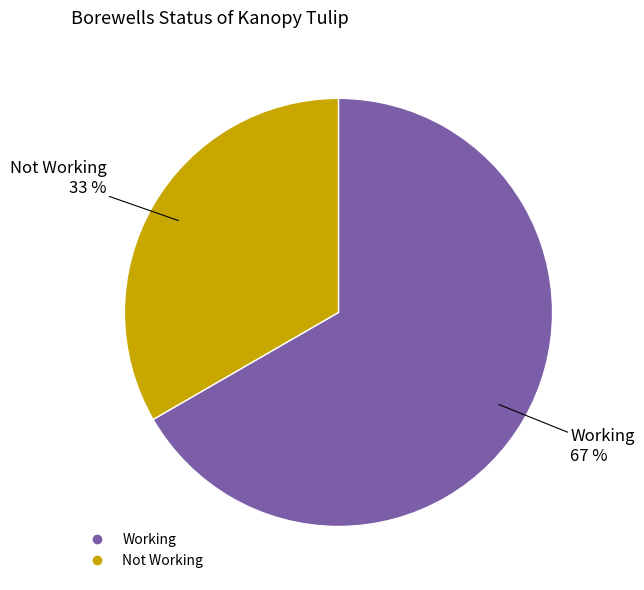

What is the ratio of the value at Working to the value at Not Working?

2.0